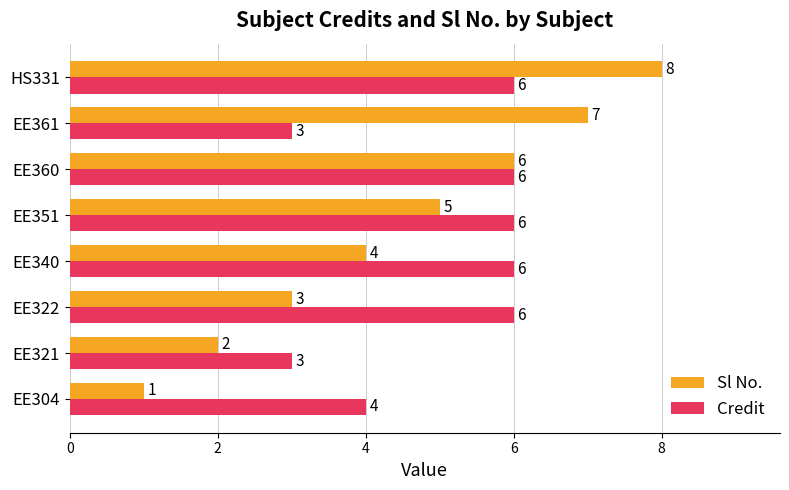

Count the Credit values in the range 4 to 6.

6